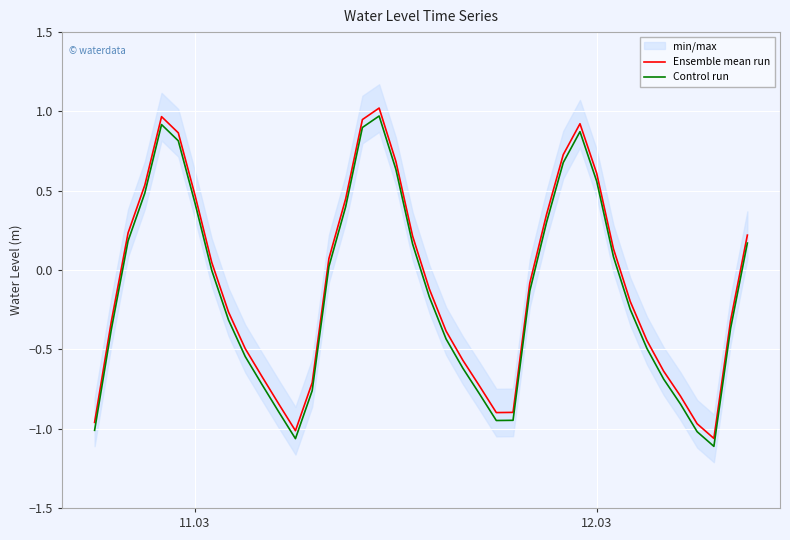

In Ensemble mean run, how many points are lower than both neighbors (excluding endpoints)?

3